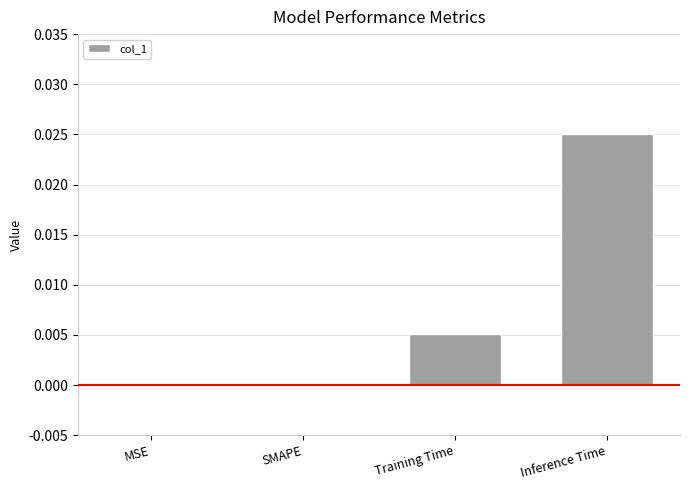

At which category does the chart reach its peak across all series?

Inference Time